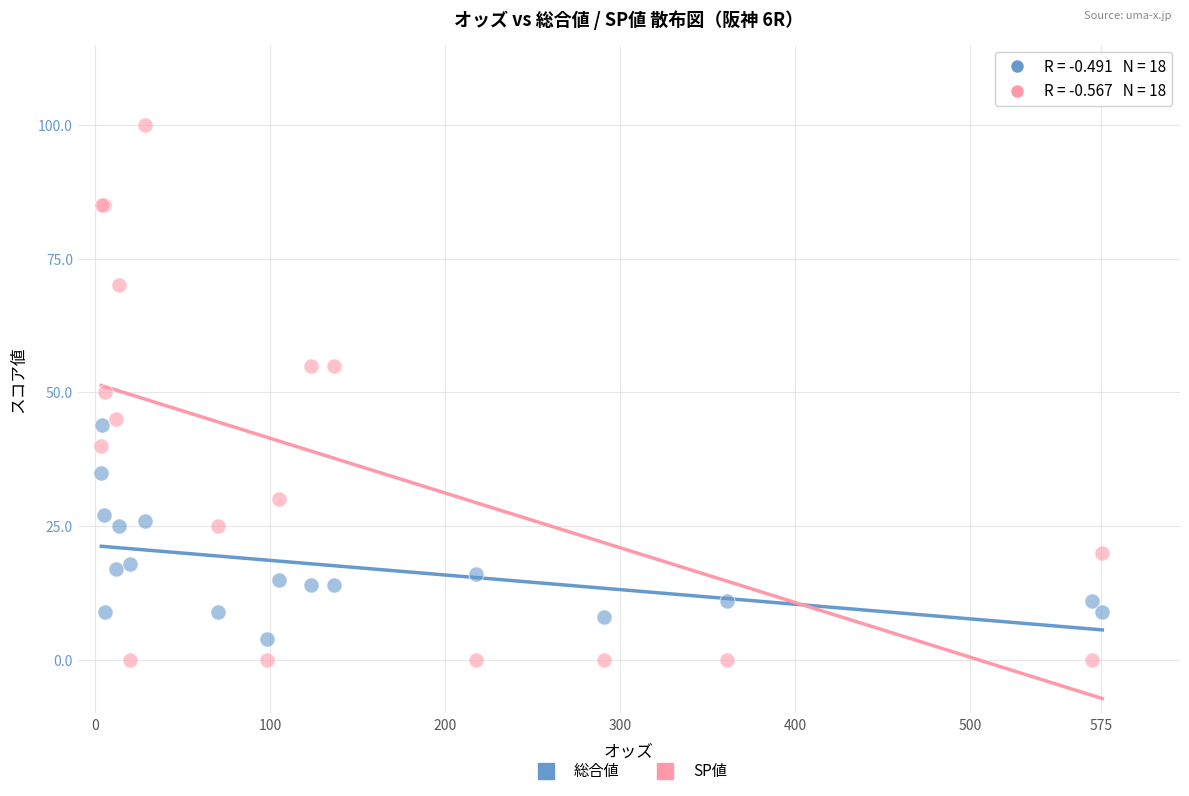

Which series reaches the maximum Y coordinate?

SP値